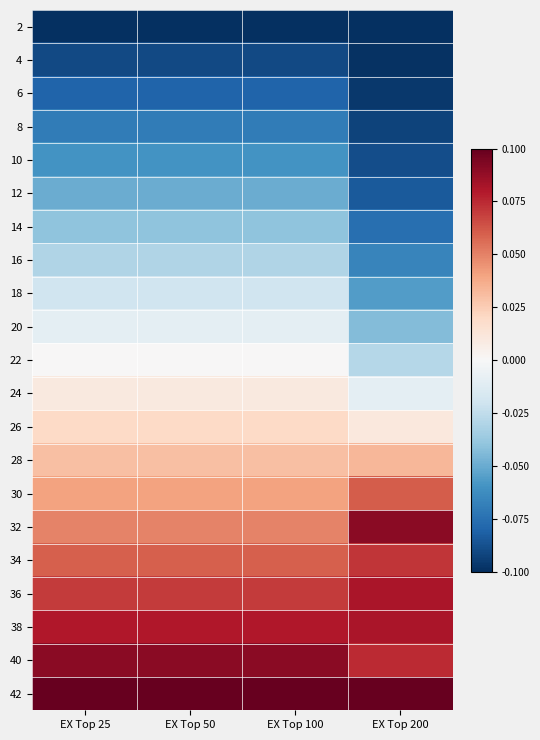

Between EX Top 200 and EX Top 25, which is larger?

EX Top 200